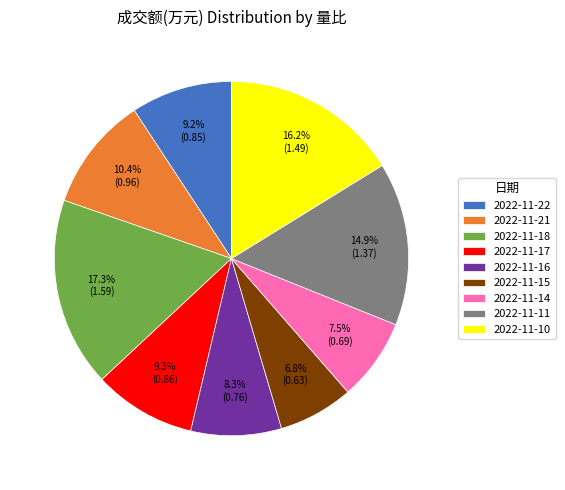

To the nearest percent, what is the average slice percentage?

11%